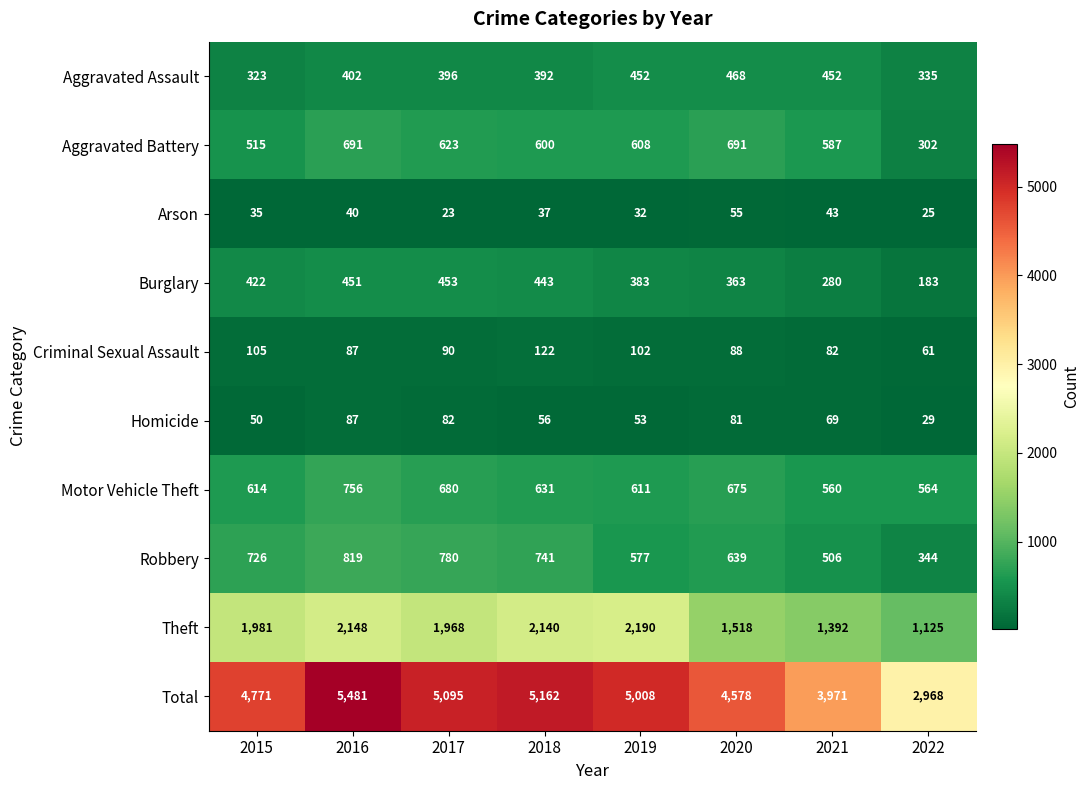

At how many categories does at least one series exceed 4336?

6